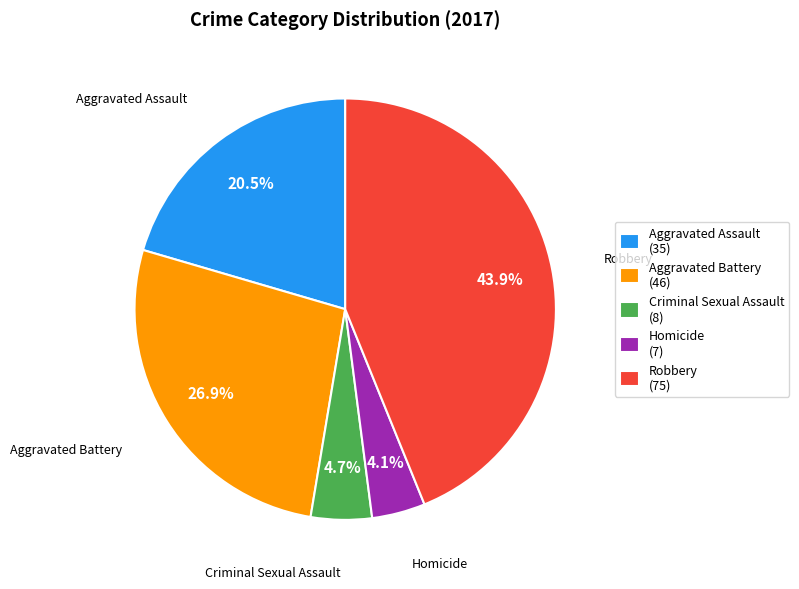

True or false: Homicide accounts for 4% of the total.

True